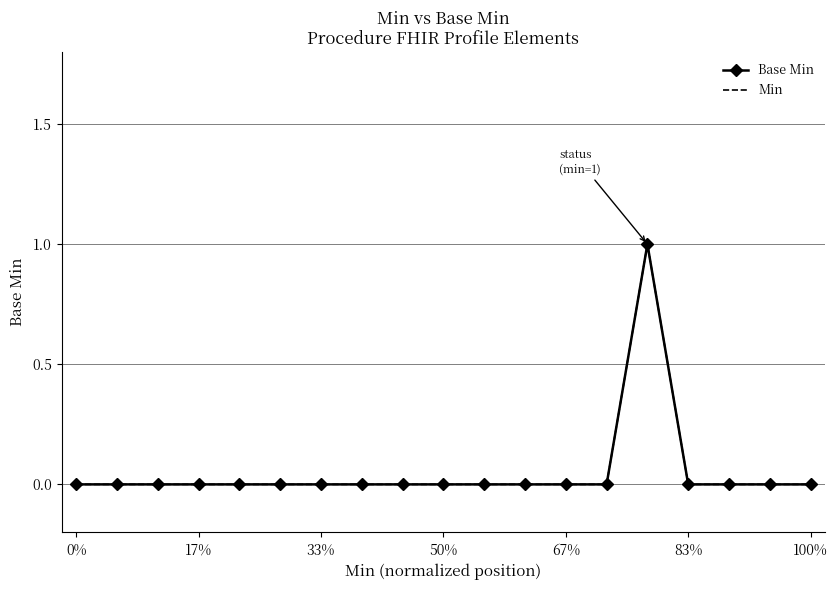

What are all the series names shown in the legend?

Base Min, Min